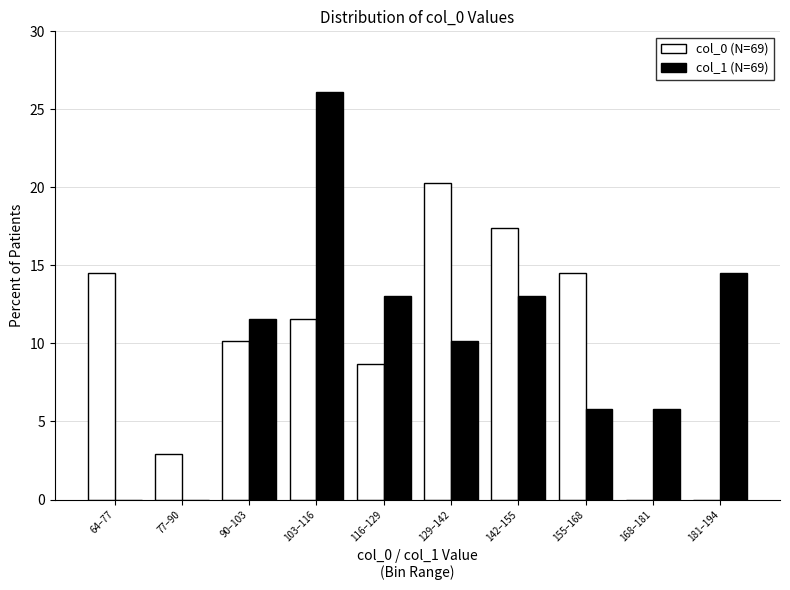

Reading right to left, what are all the values shown in this chart?

col_0 (N=69): 0.0	0.0	14.5	17.4	20.3	8.7	11.6	10.1	2.9	14.5
col_1 (N=69): 14.5	5.8	5.8	13.0	10.1	13.0	26.1	11.6	0.0	0.0